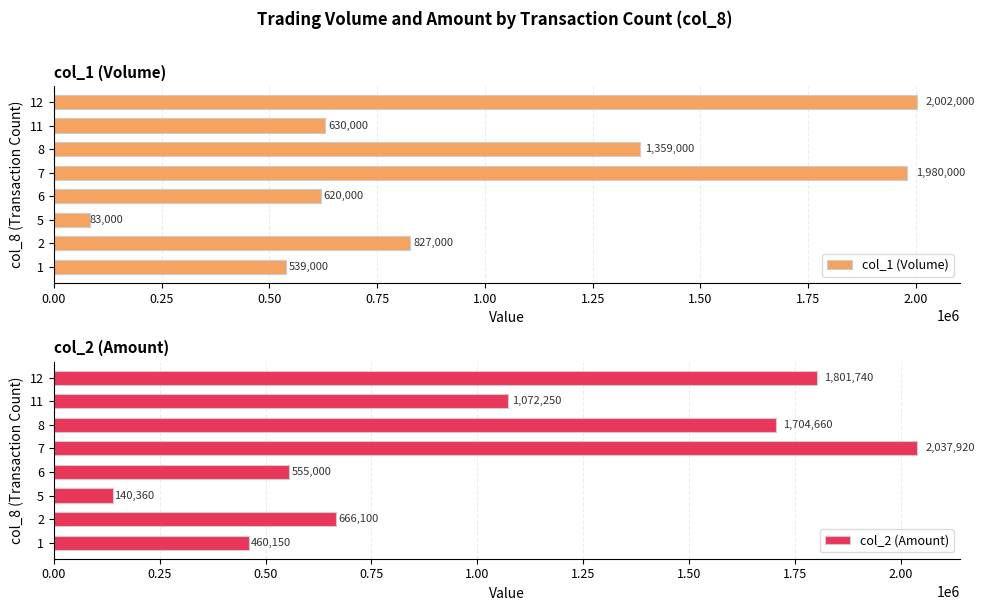

How many values in the col_1 (Volume) series exceed 827000?

3